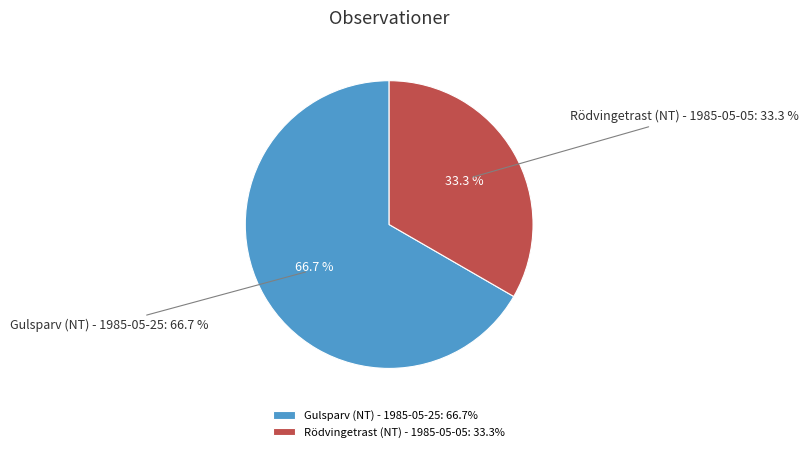

Does Rödvingetrast (NT) - 1985-05-05 represent more than half of the total?

No